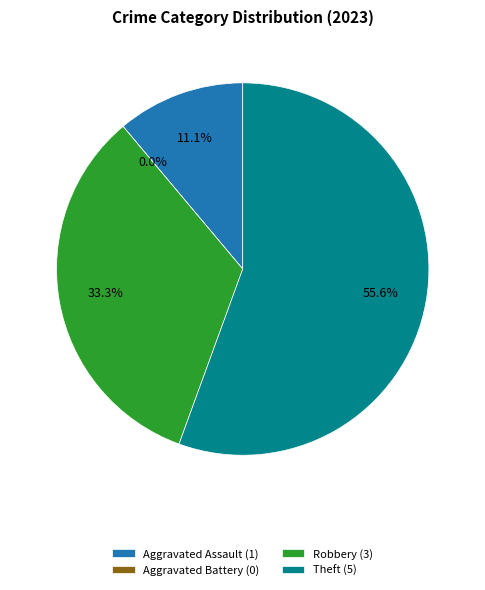

To the nearest percent, what is the difference between the largest and smallest slice percentages?

56%